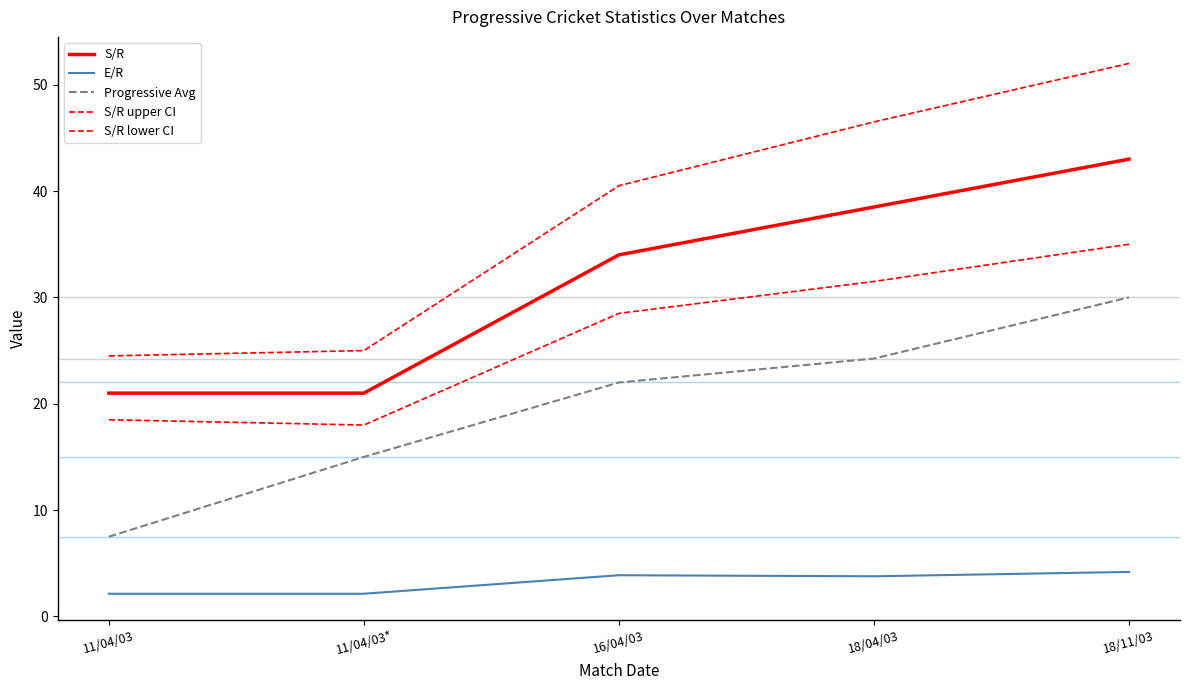

Does the chart display data point markers on the line(s)?

No